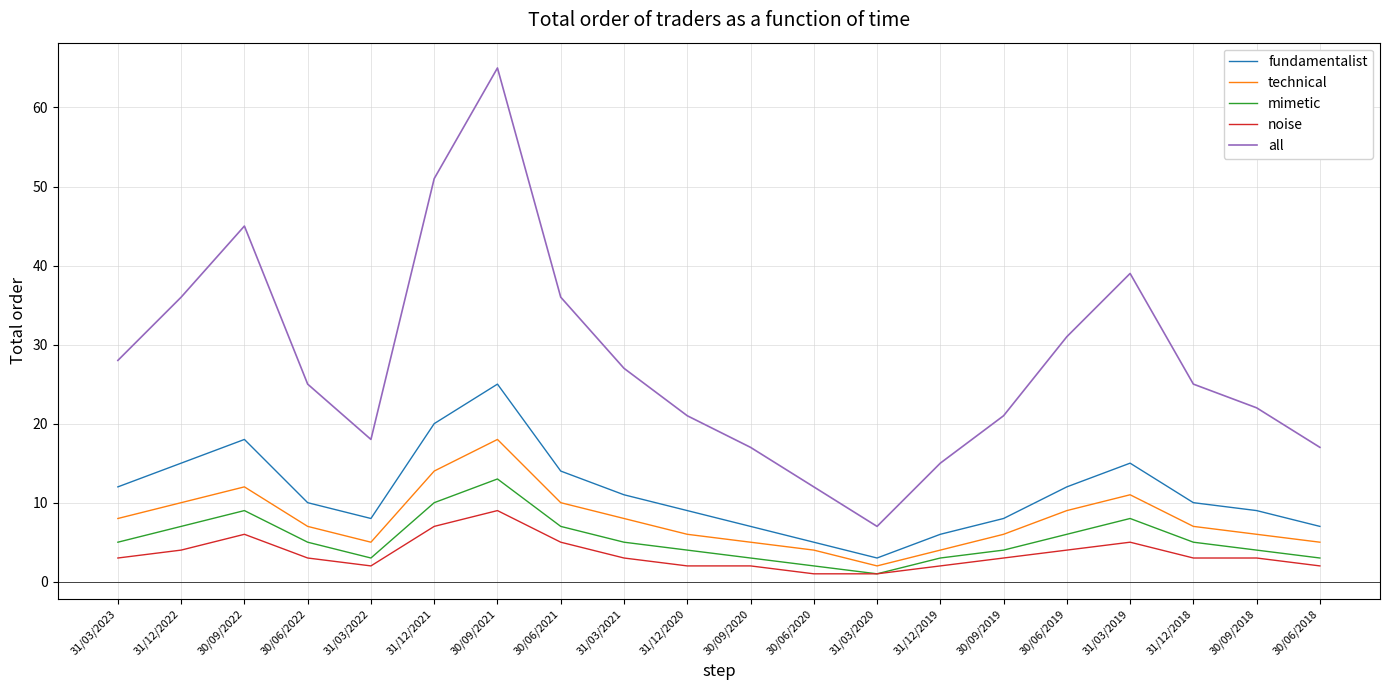

Reading left to right, transcribe all the data shown in this chart.

fundamentalist: 12	15	18	10	8	20	25	14	11	9	7	5	3	6	8	12	15	10	9	7
technical: 8	10	12	7	5	14	18	10	8	6	5	4	2	4	6	9	11	7	6	5
mimetic: 5	7	9	5	3	10	13	7	5	4	3	2	1	3	4	6	8	5	4	3
noise: 3	4	6	3	2	7	9	5	3	2	2	1	1	2	3	4	5	3	3	2
all: 28	36	45	25	18	51	65	36	27	21	17	12	7	15	21	31	39	25	22	17